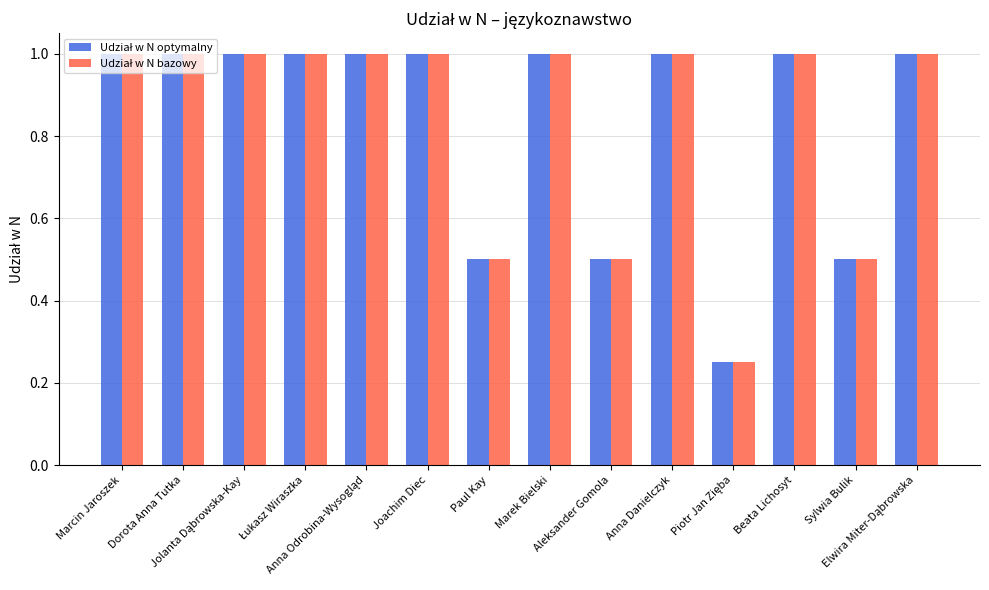

How many bars are there in total?

28